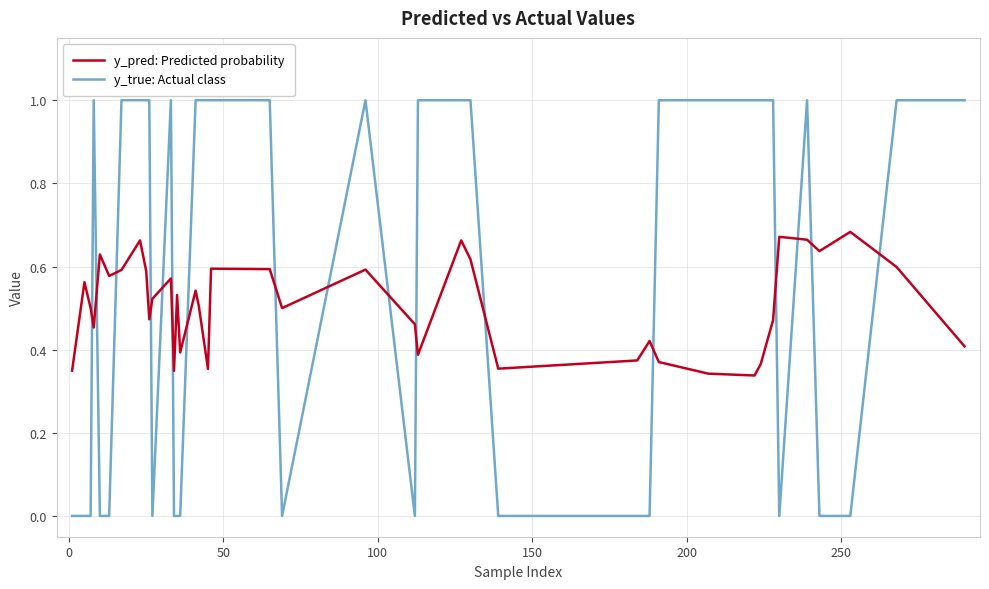

Rank the series by their average value, from highest to lowest.

y_true: Actual class, y_pred: Predicted probability